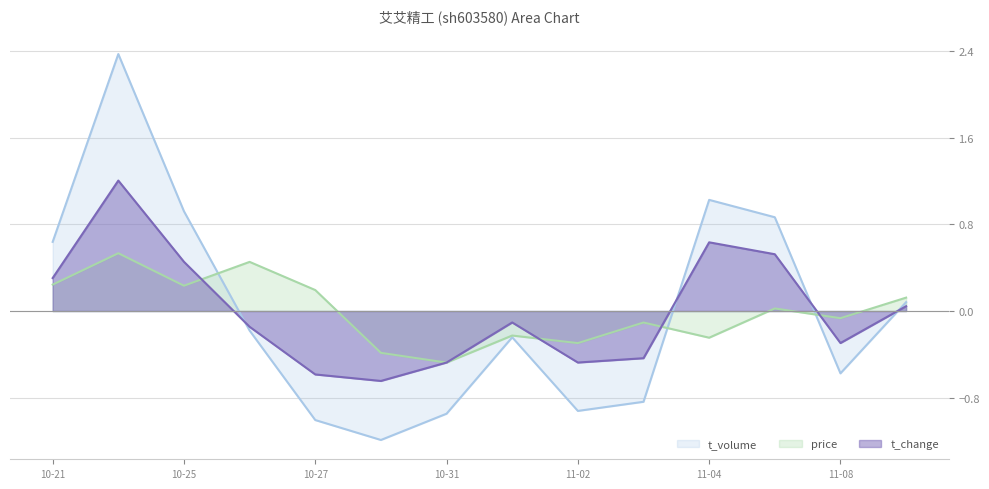

At which category is the sum across all series the highest?

2022-10-24